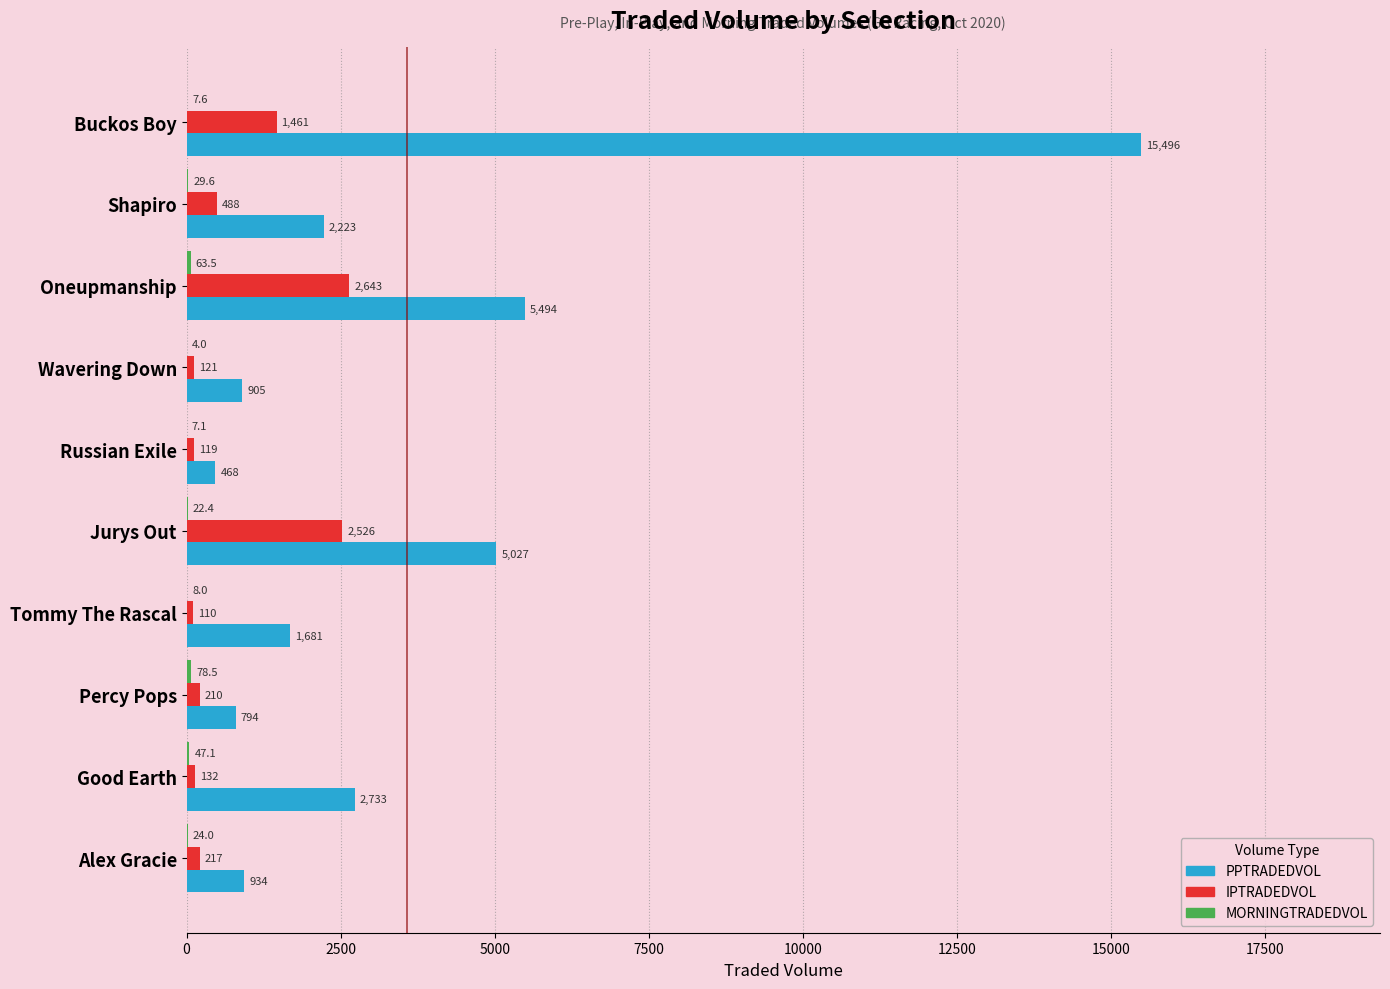

Which series changed the most between Jurys Out and Tommy The Rascal?

PPTRADEDVOL